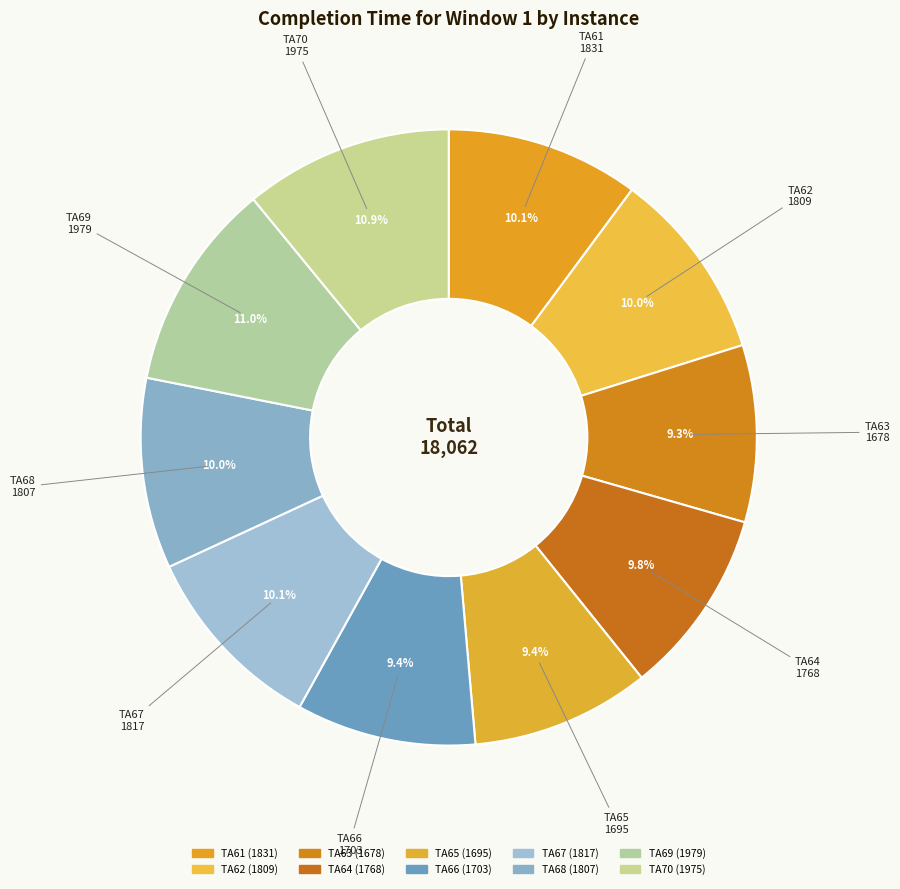

How many slices are in this pie chart?

10